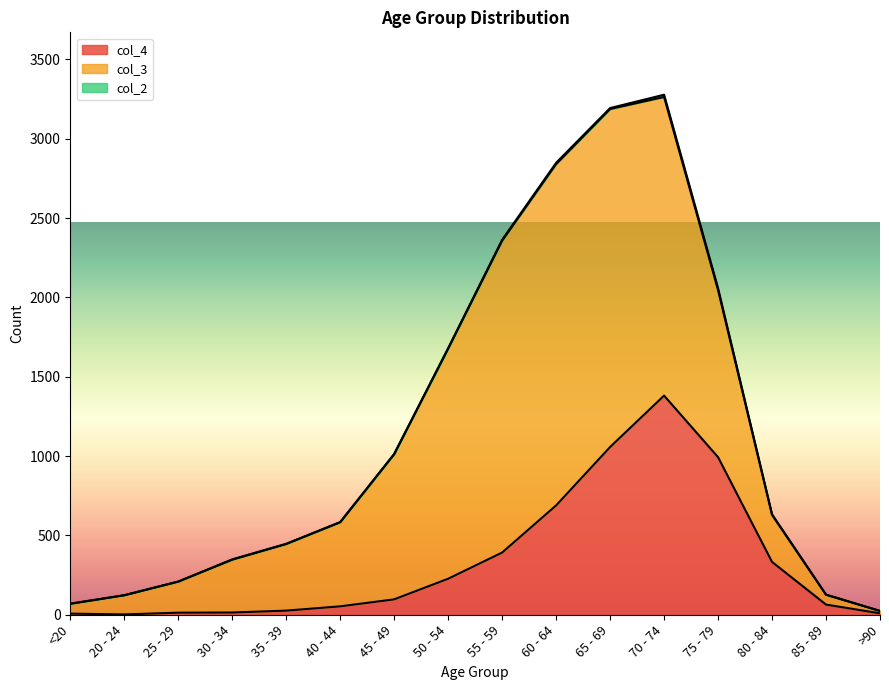

What are all the series names shown in the legend?

col_4, col_3, col_2